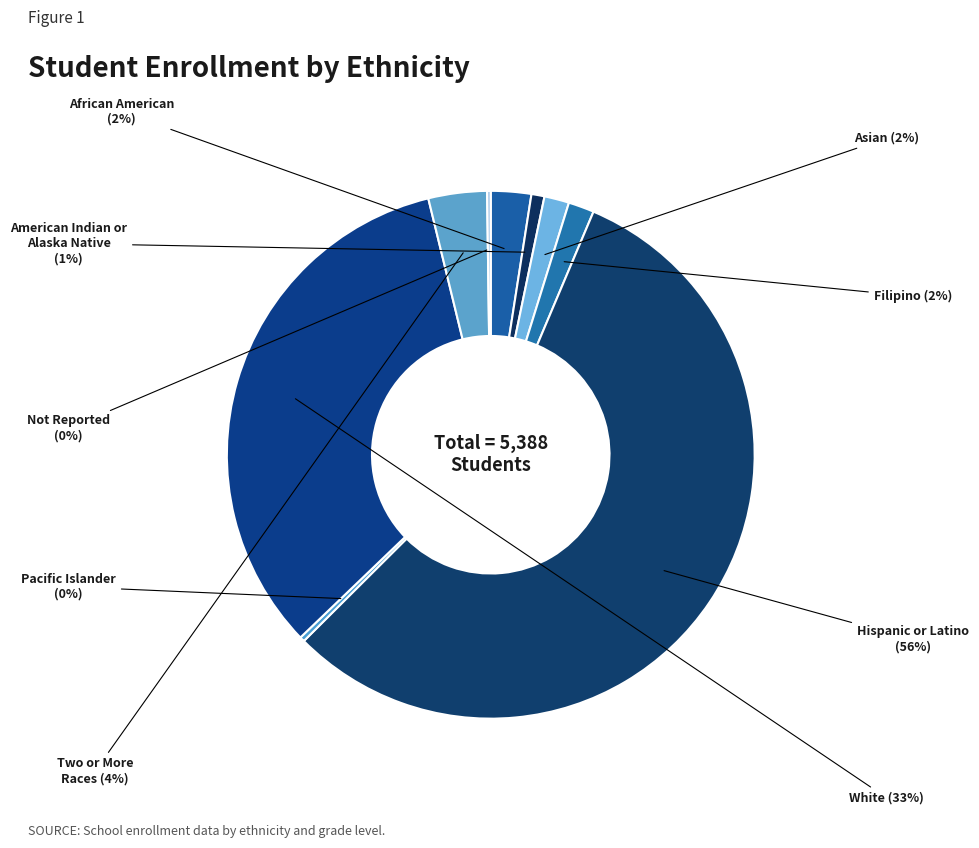

To the nearest percent, what is the average slice percentage?

11%